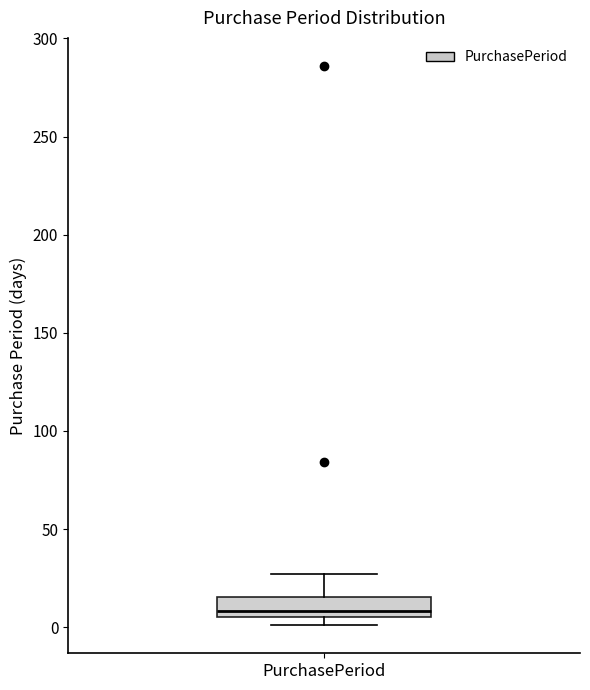

Transcribe this box plot: give where the median line is, the range the box spans, and where the two whiskers end, as read against the y-axis. The values are not printed on the chart, so give them approximately, as read against the axis.

median 10, box 5 to 15, whiskers 0 to 25